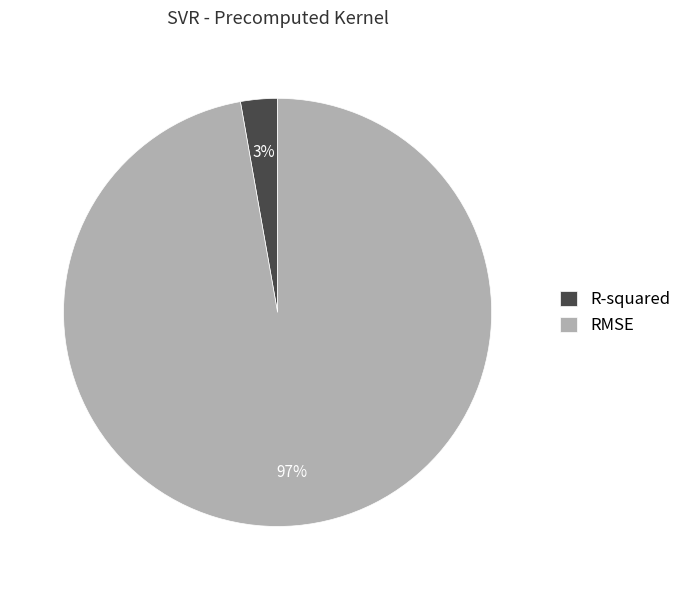

Count the number of slices in the pie.

2